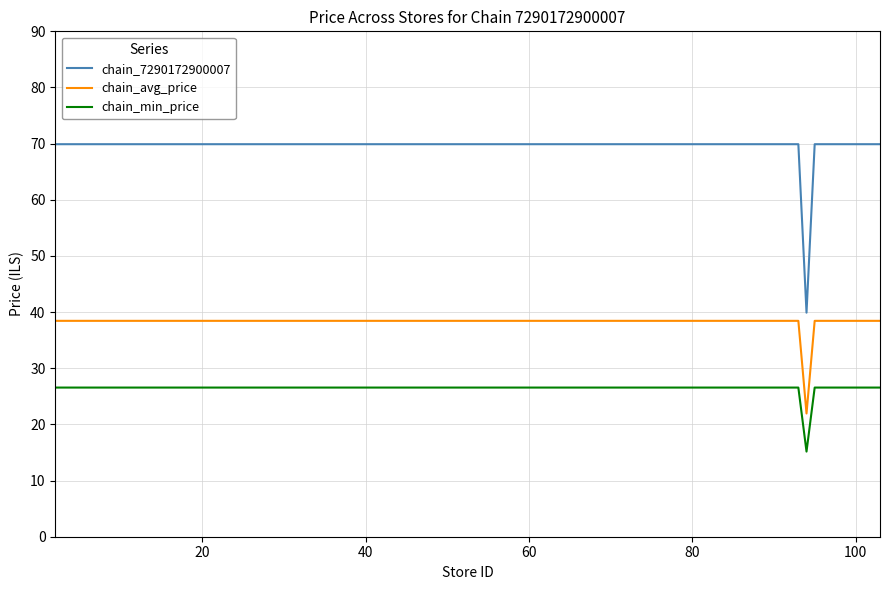

What is the greatest value displayed?

69.9